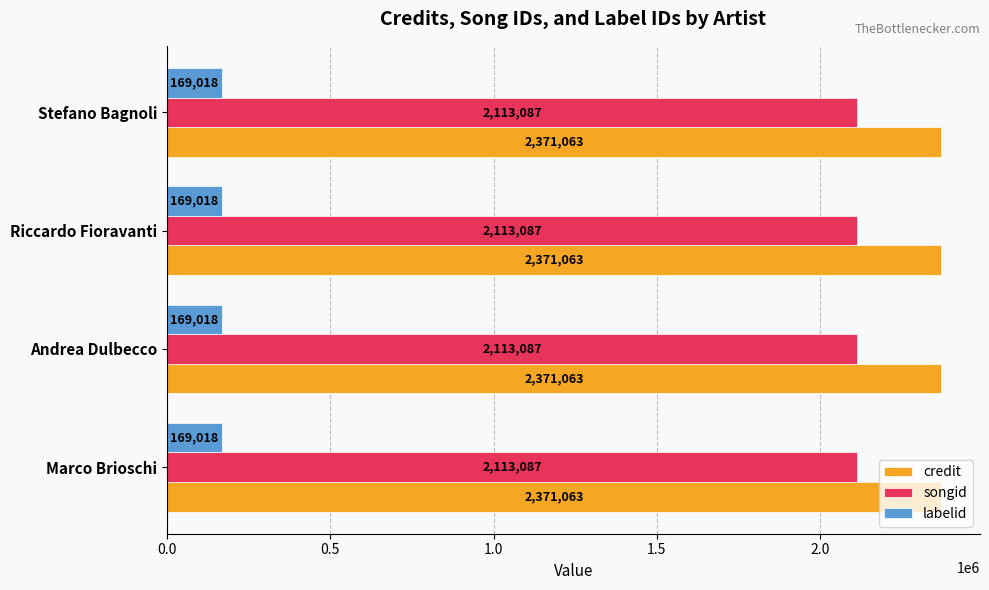

What is the spread (max minus min) of values at Andrea Dulbecco?

2202045